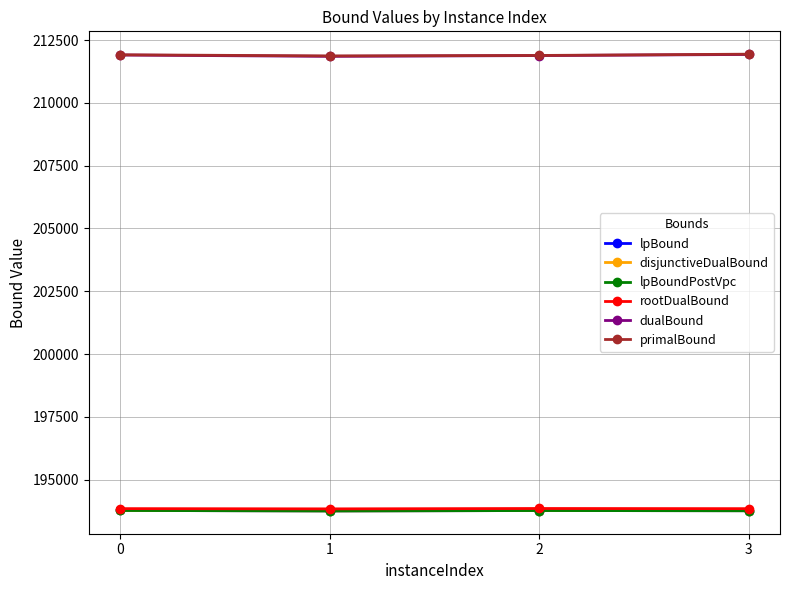

The value of primalBound at 2 is 106161.9. True or false?

False